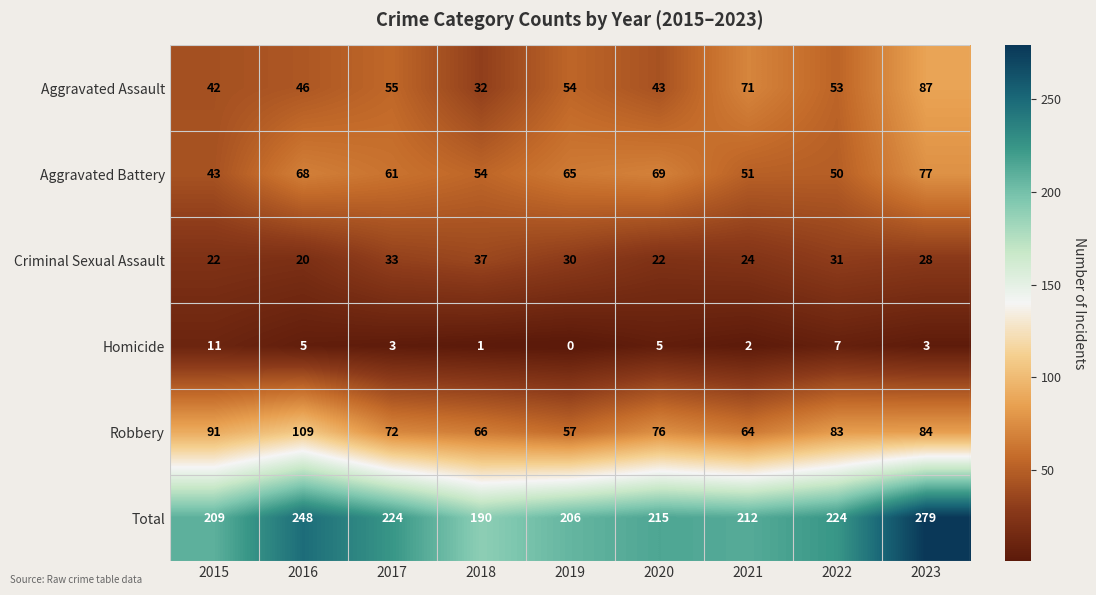

Read the Aggravated Battery value at 2018.

54